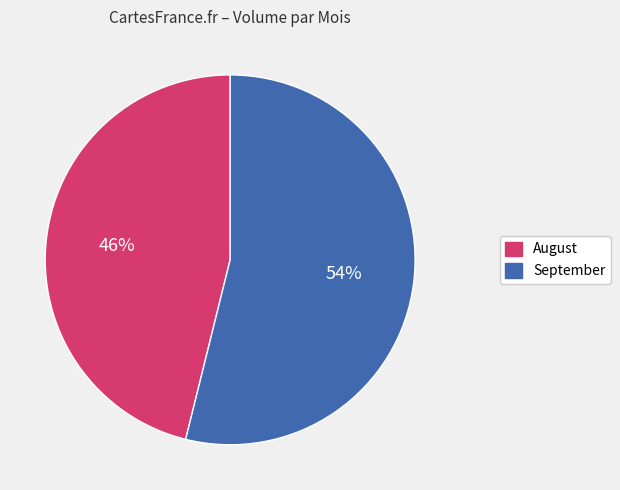

To the nearest percent, what is the average slice percentage?

50%